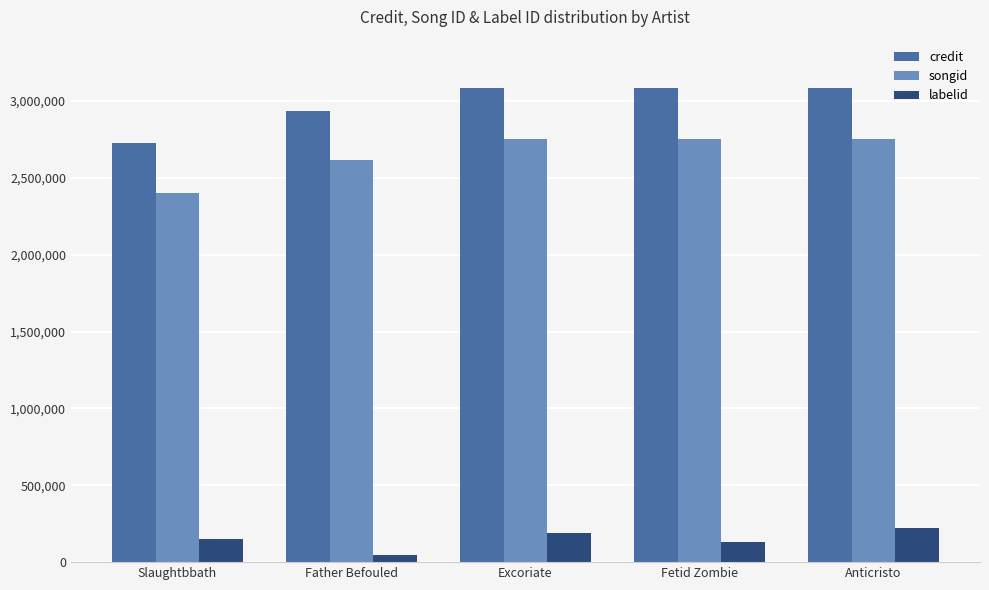

How many data points does each series have?

5